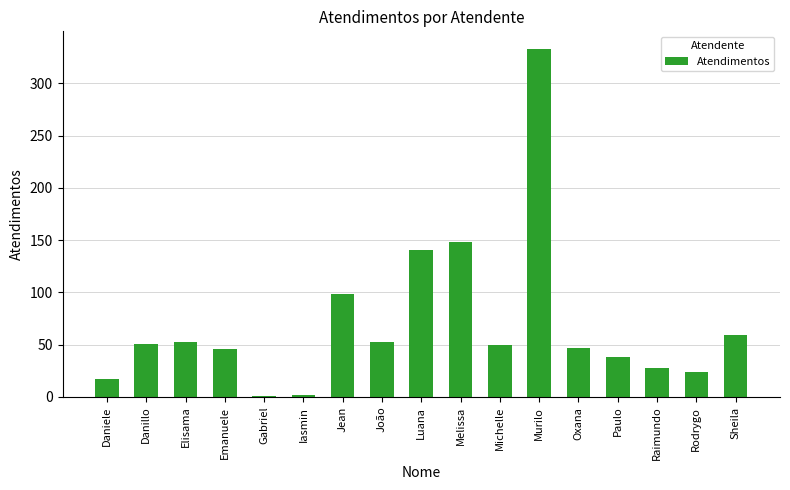

Is it true that the value at Raimundo is 8?

False